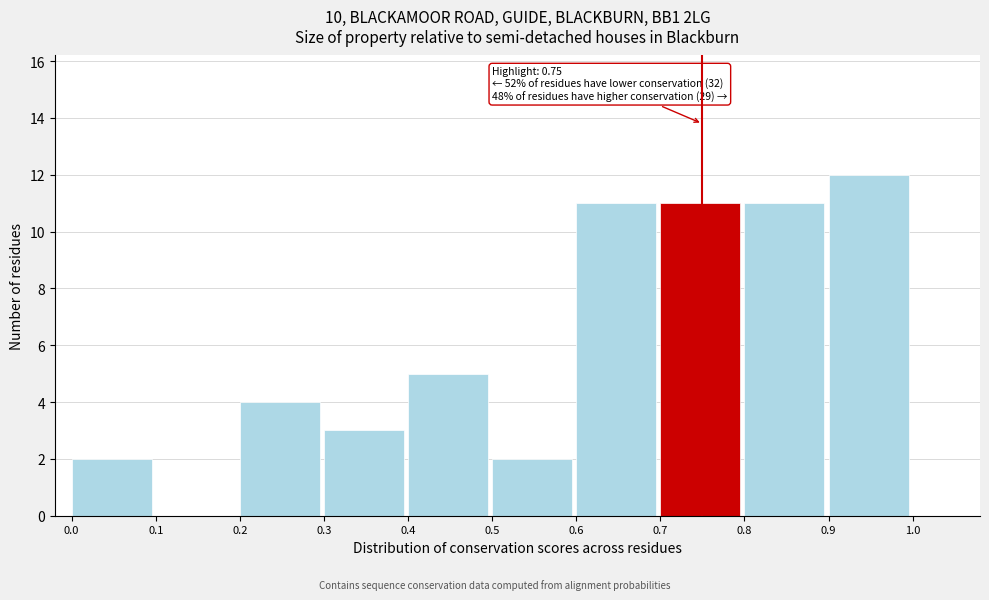

Over which range of the x-axis is the bar tallest?

0.9 to 1.0